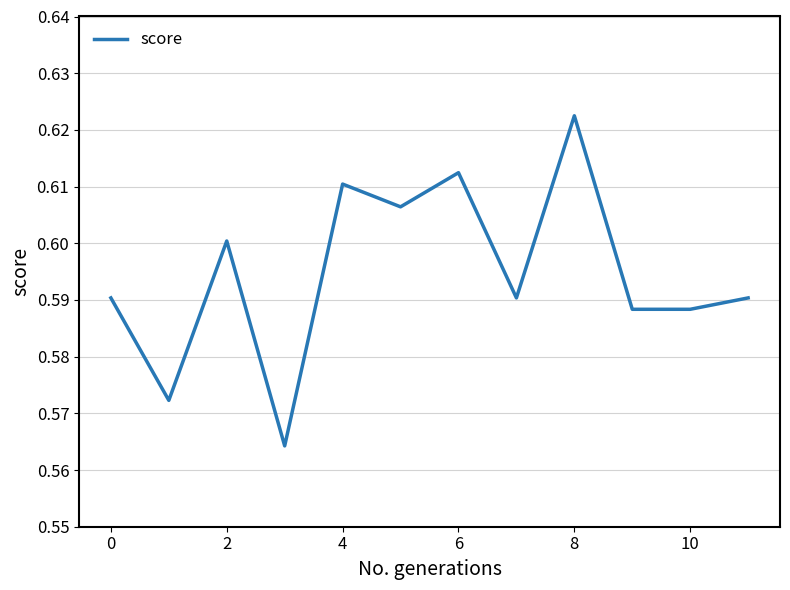

True or false: the data shows 0.6 at 2.

True